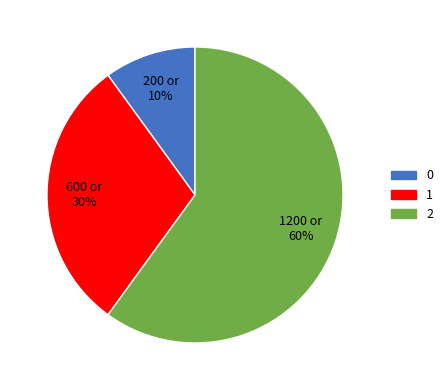

Does 0 represent more than half of the total?

No